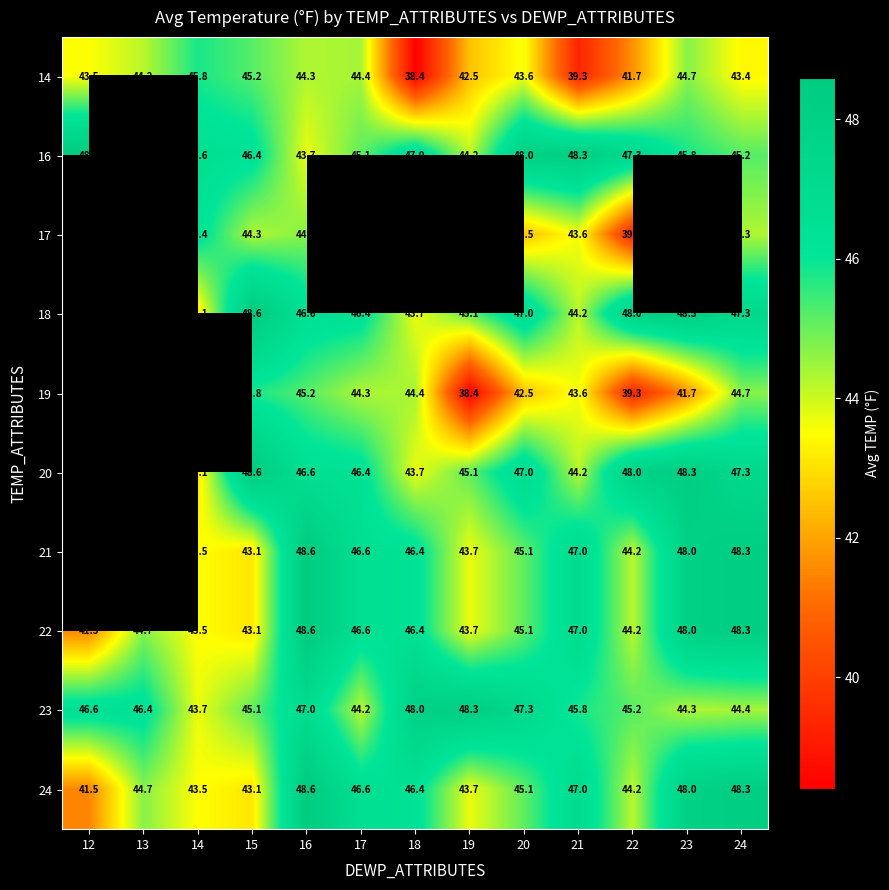

At how many categories does at least one series exceed 41?

13